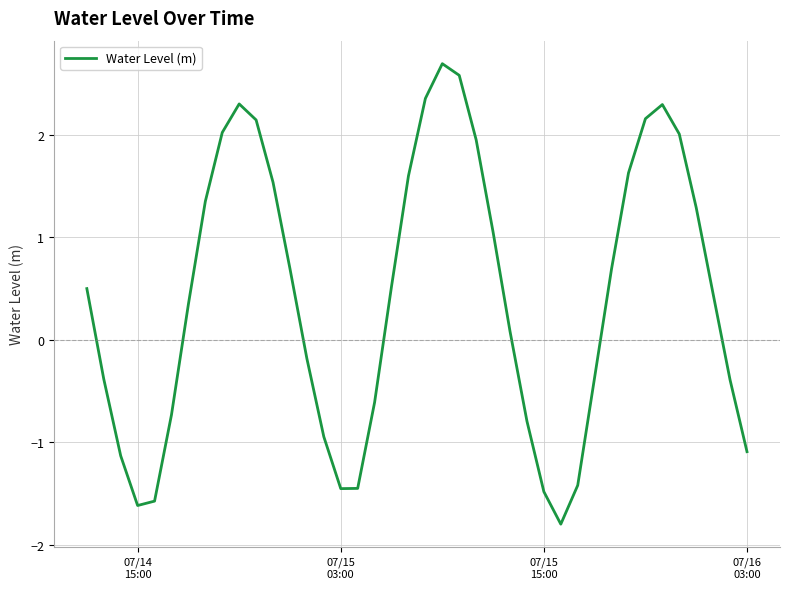

What is the difference between the maximum and minimum values?

4.5